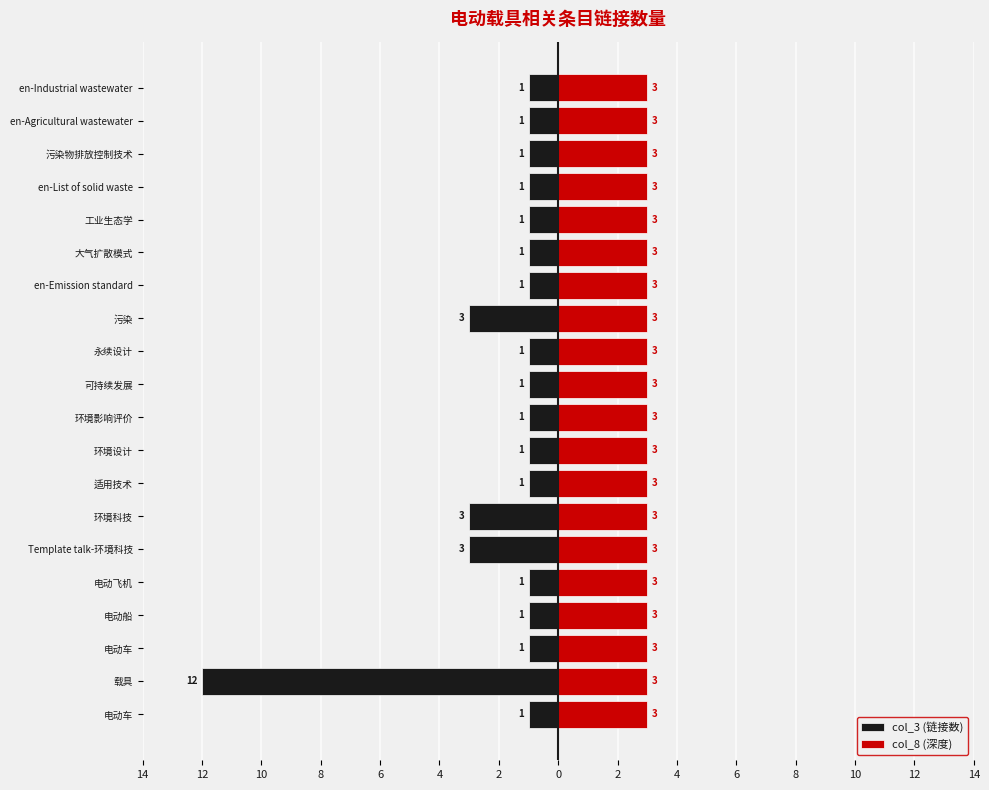

What are all the series names shown in the legend?

col_3 (链接数), col_8 (深度)